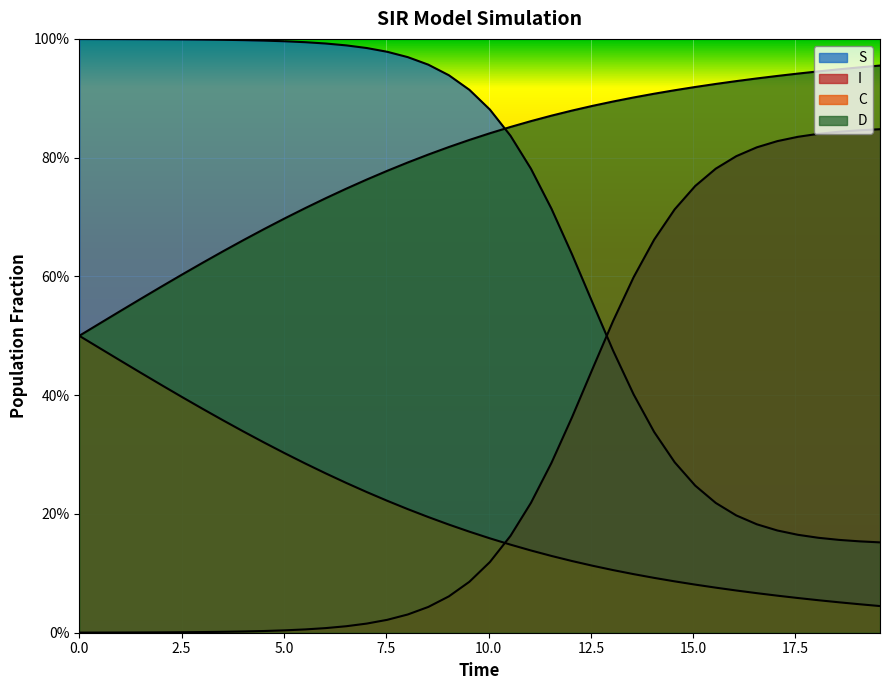

Reading left to right, transcribe all the data shown in this chart.

S: 1.0	1.0	1.0	1.0	1.0	1.0	1.0	1.0	1.0	1.0	1.0	1.0	1.0	1.0	1.0	1.0	1.0	1.0	0.9	0.9	0.9	0.8	0.8	0.7	0.6	0.6	0.5	0.4	0.3	0.3	0.2	0.2	0.2	0.2	0.2	0.2	0.2	0.2	0.2	0.2
I: 0.0	0.0	0.0	0.0	0.0	0.0	0.0	0.0	0.0	0.0	0.0	0.0	0.0	0.0	0.0	0.0	0.0	0.0	0.1	0.1	0.1	0.2	0.2	0.3	0.4	0.4	0.5	0.6	0.7	0.7	0.8	0.8	0.8	0.8	0.8	0.8	0.8	0.8	0.8	0.8
C: 0.5	0.5	0.5	0.6	0.6	0.6	0.6	0.6	0.7	0.7	0.7	0.7	0.7	0.7	0.8	0.8	0.8	0.8	0.8	0.8	0.8	0.9	0.9	0.9	0.9	0.9	0.9	0.9	0.9	0.9	0.9	0.9	0.9	0.9	0.9	0.9	0.9	0.9	1.0	1.0
D: 0.5	0.5	0.5	0.4	0.4	0.4	0.4	0.4	0.3	0.3	0.3	0.3	0.3	0.3	0.2	0.2	0.2	0.2	0.2	0.2	0.2	0.1	0.1	0.1	0.1	0.1	0.1	0.1	0.1	0.1	0.1	0.1	0.1	0.1	0.1	0.1	0.1	0.1	0.0	0.0